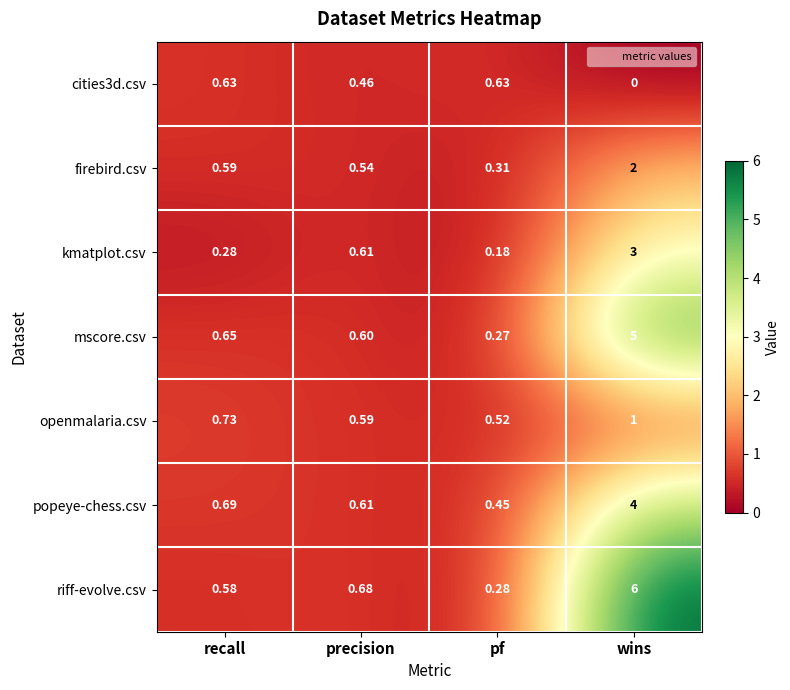

At which label is openmalaria.csv closest to 0?

pf